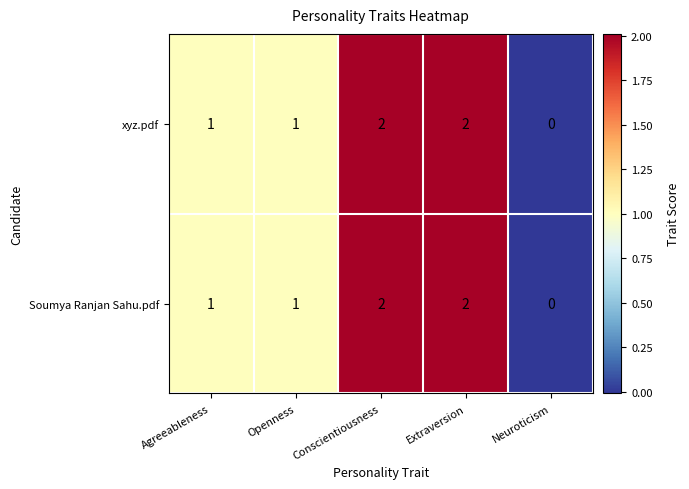

How many Soumya Ranjan Sahu.pdf values are between 1 and 2?

4